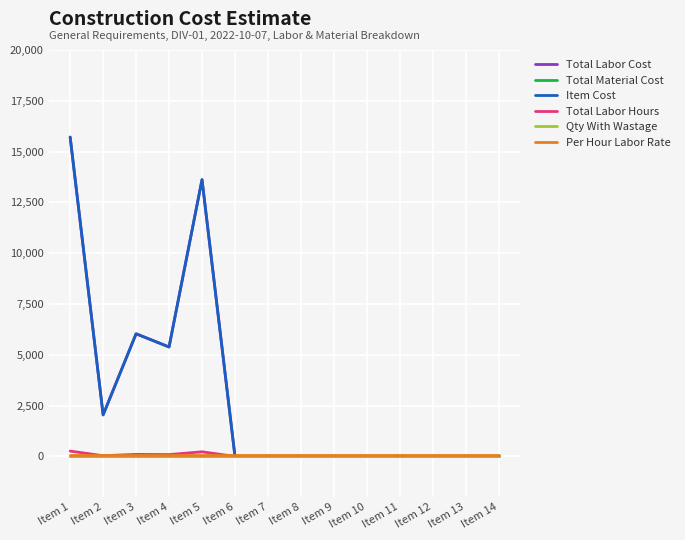

Does the chart have visible grid lines?

Yes